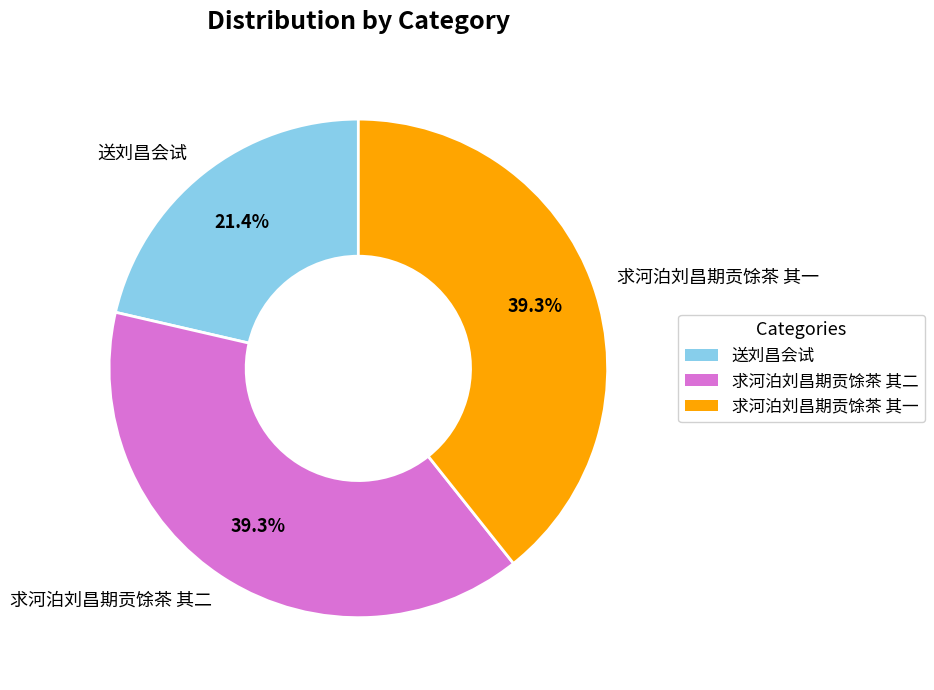

To the nearest percent, what portion does 求河泊刘昌期贡馀茶 其二 represent?

39%